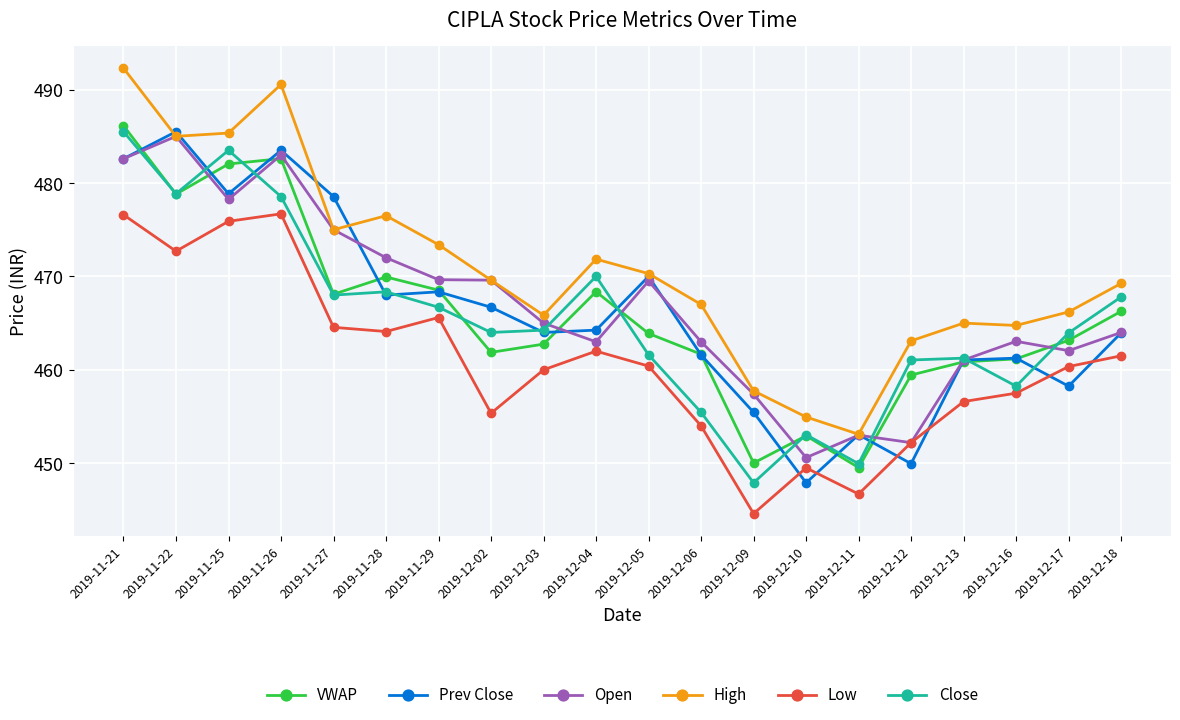

Count the number of categories in the chart.

20